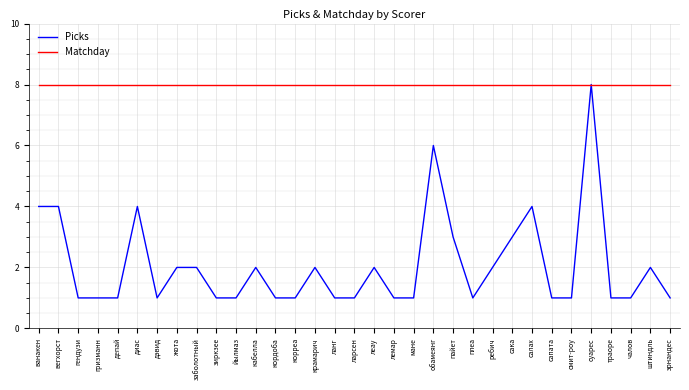

Which series has the largest range (max minus min)?

Picks